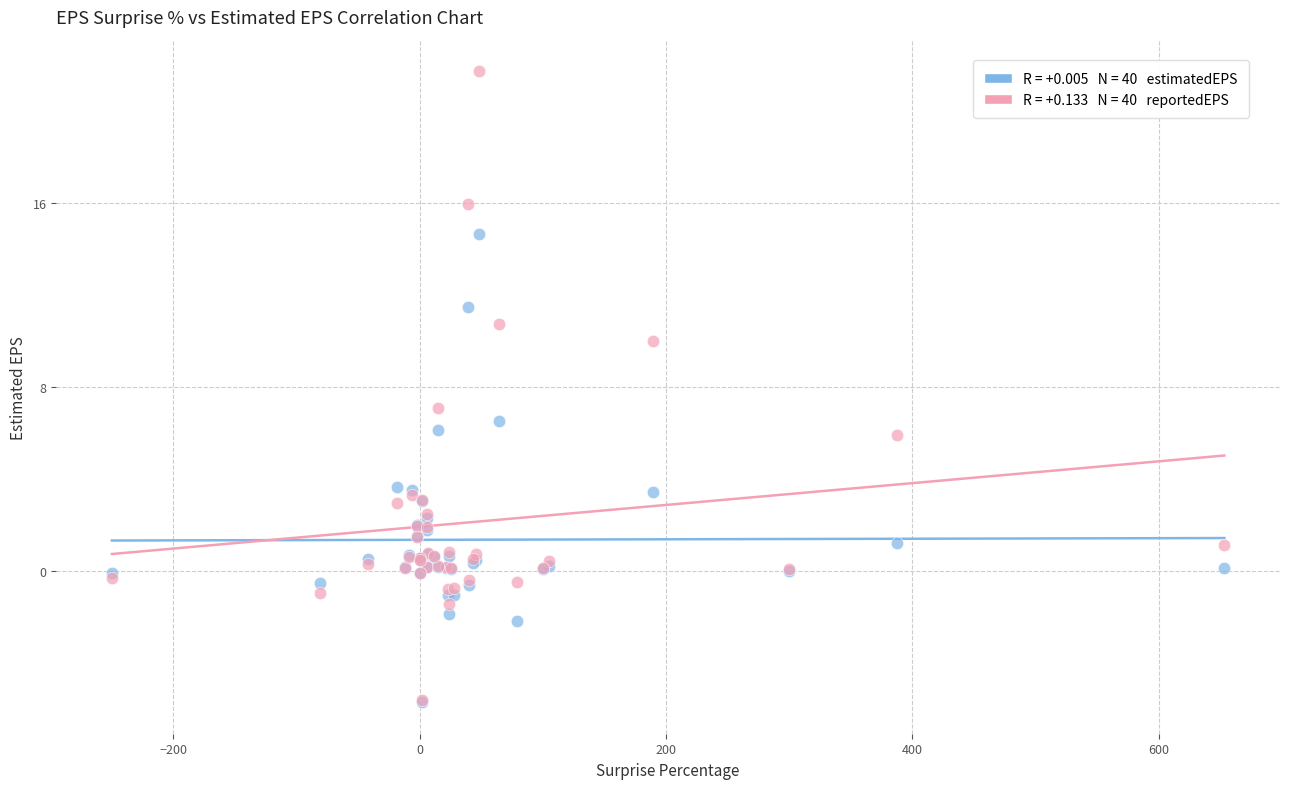

Across all series, what Y value is closest to 8?

7.1